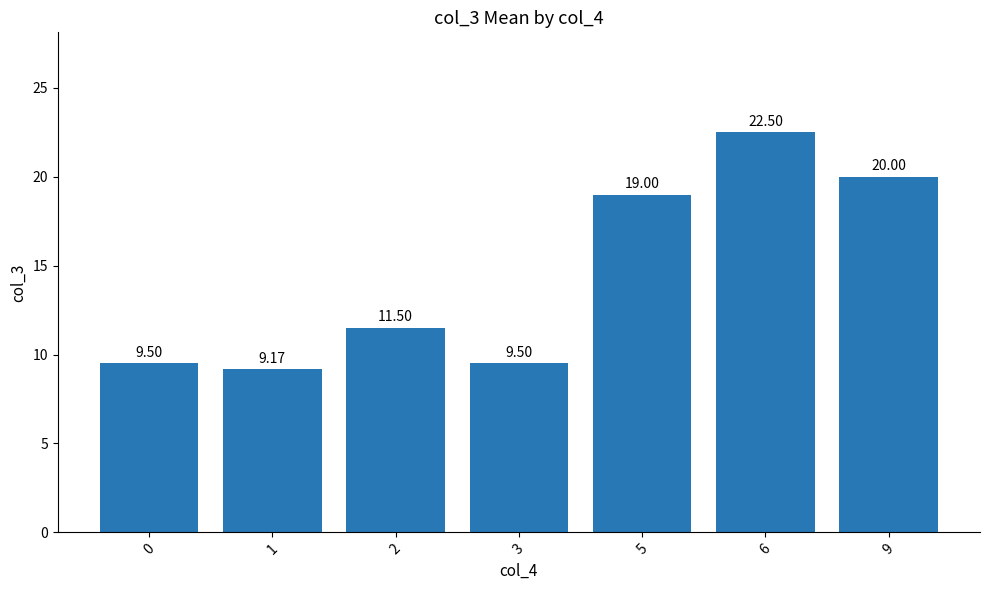

Are the bars grouped side by side (vs. stacked)?

No